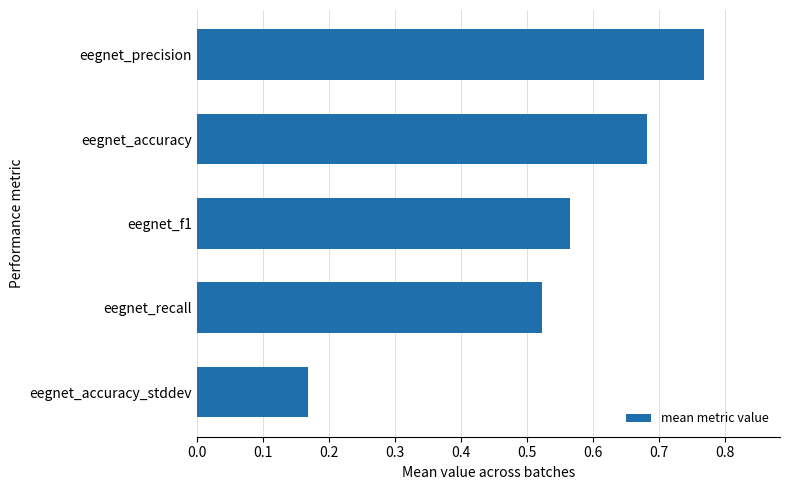

List the labels in order of value, largest first.

eegnet_precision, eegnet_accuracy, eegnet_f1, eegnet_recall, eegnet_accuracy_stddev